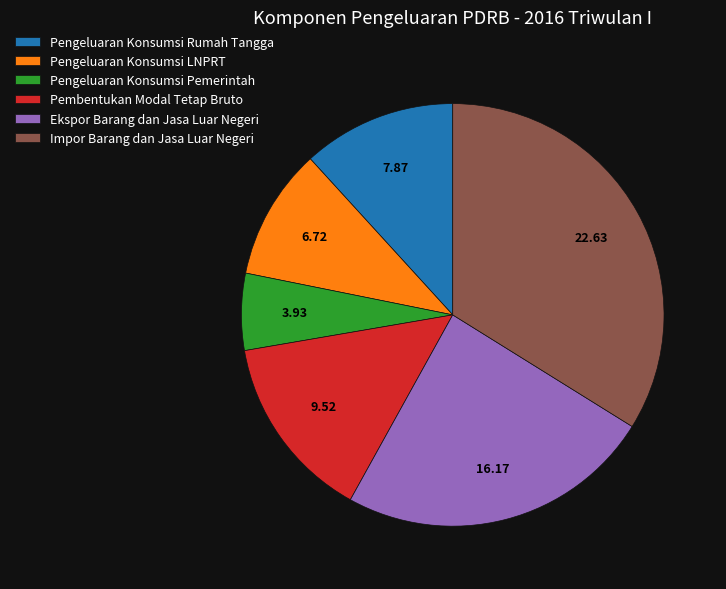

Is Pembentukan Modal Tetap Bruto the majority of the pie?

No